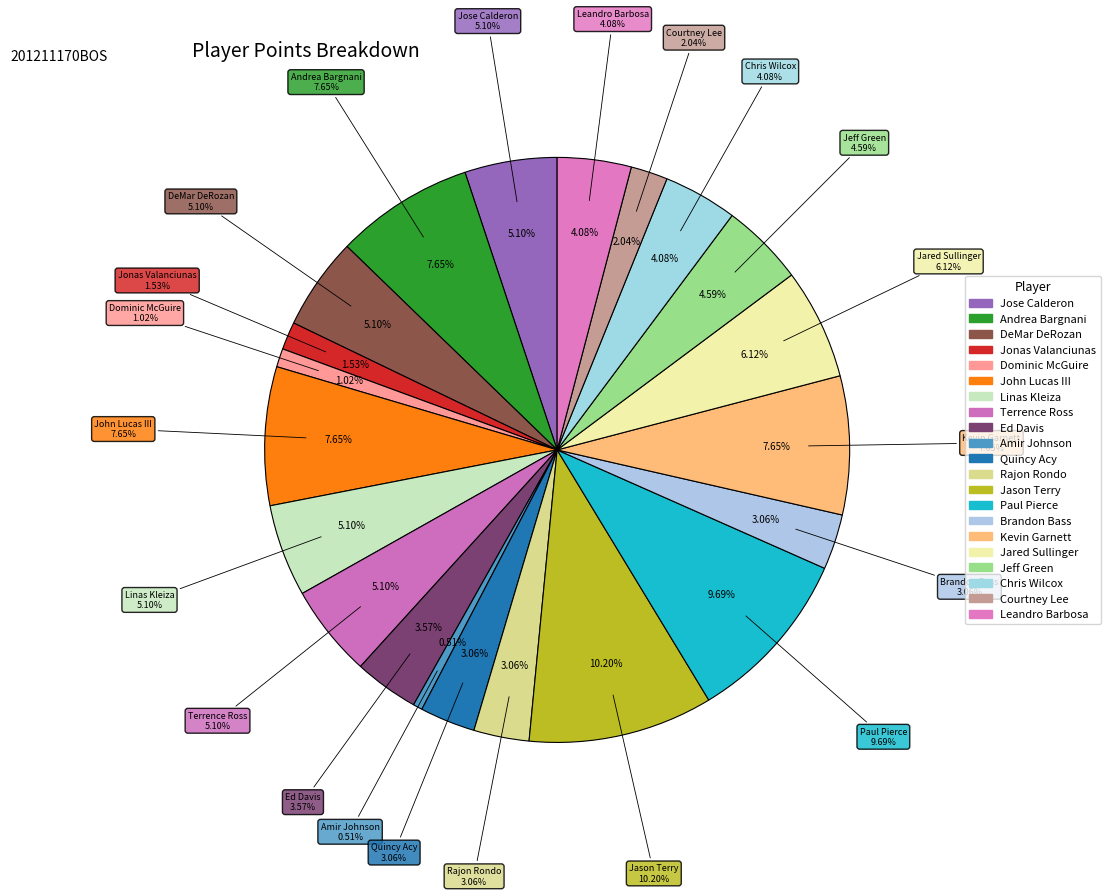

Is it true that Jared Sullinger is 13% of the pie?

False